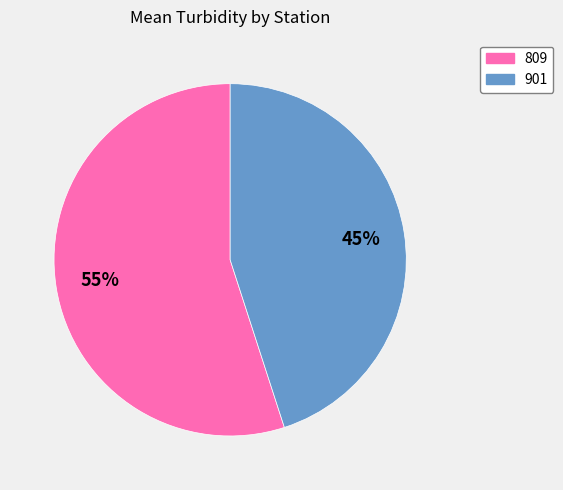

To the nearest percent, what percentage of the pie is 809?

55%